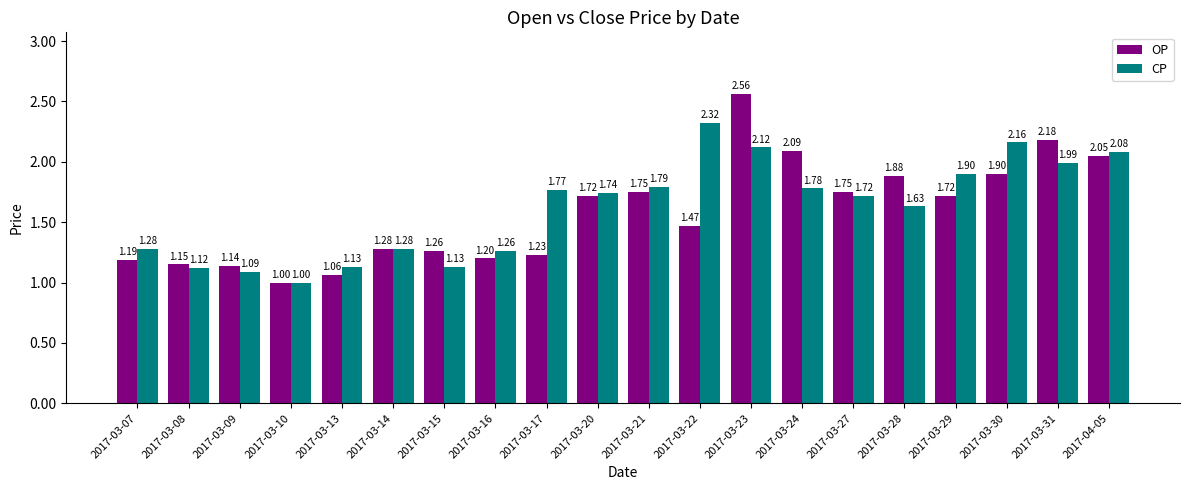

What is the difference between the OP values at 2017-03-16 and 2017-03-29?

0.5